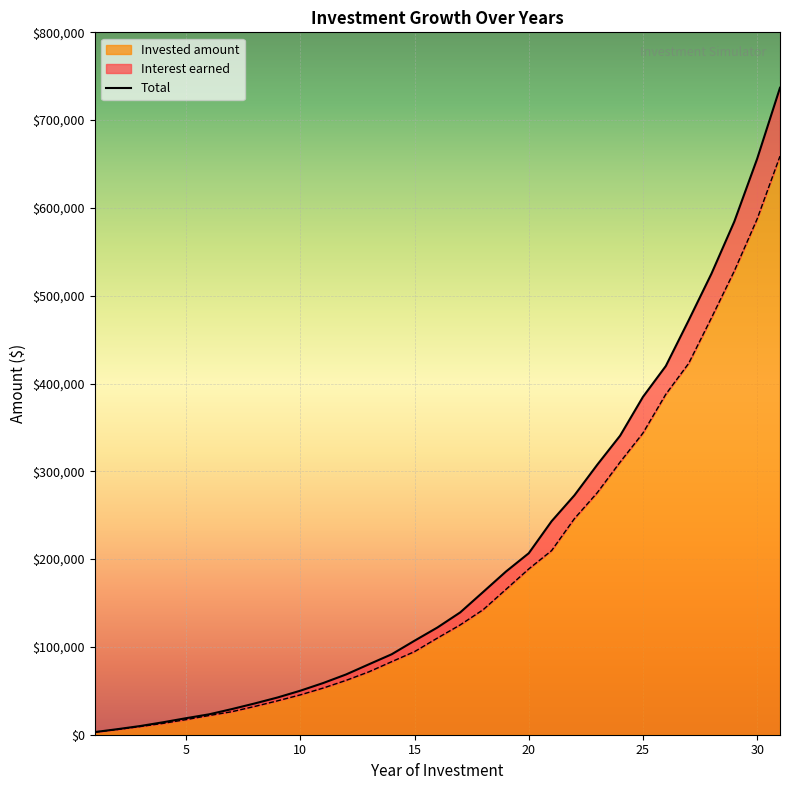

How many data points in Invested amount are less than 110079?

15